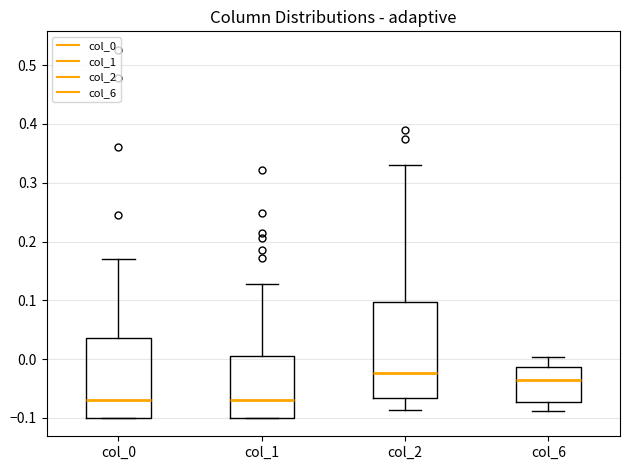

Reading left to right, transcribe this box plot: for each box, give where its median line is, the range the box spans, and where its two whiskers end, as read against the y-axis. The values are not printed on the chart, so give them approximately, as read against the axis.

col_0: median -0.07, box -0.10 to 0.04, whiskers -0.10 to 0.17
col_1: median -0.07, box -0.10 to 0.01, whiskers -0.10 to 0.13
col_2: median -0.02, box -0.07 to 0.10, whiskers -0.09 to 0.33
col_6: median -0.04, box -0.07 to -0.01, whiskers -0.09 to 0.00